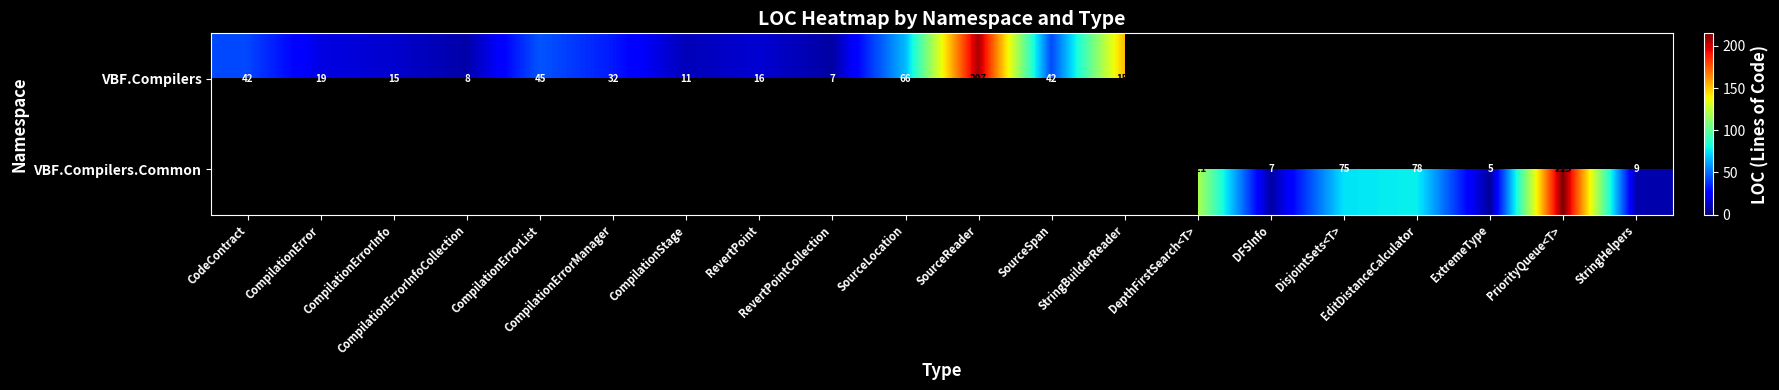

Is the value of VBF.Compilers at StringBuilderReader greater than the value of VBF.Compilers.Common at CompilationError?

No